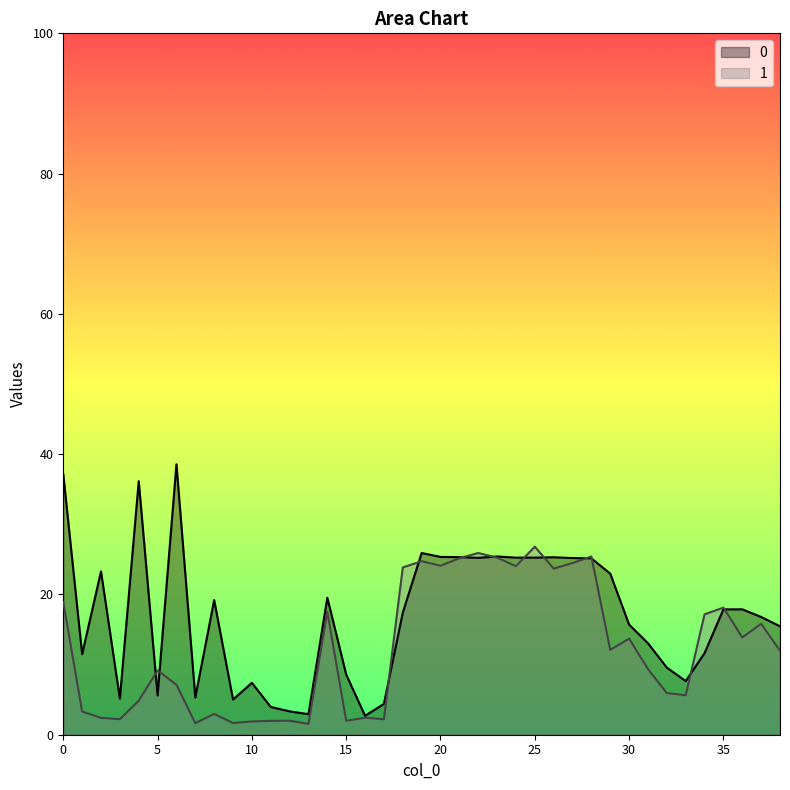

At which category does 0 reach its first local valley?

1